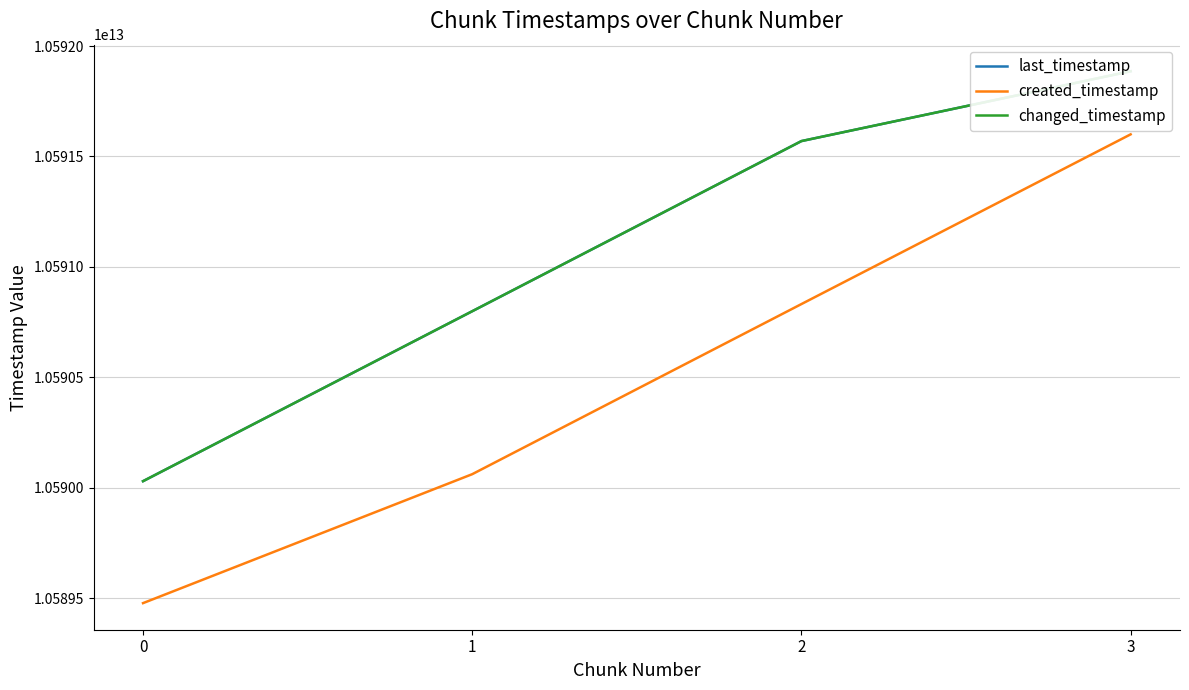

True or false: created_timestamp and changed_timestamp cross at least once.

False